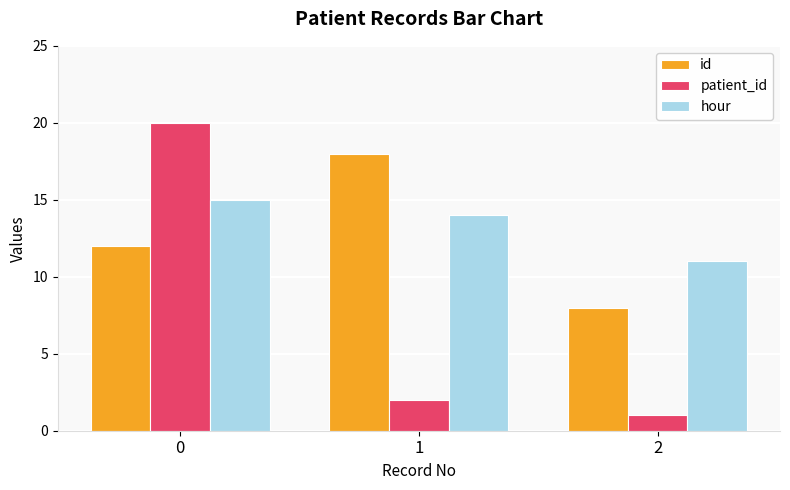

True or false: hour has a value of 21 at 1.

False